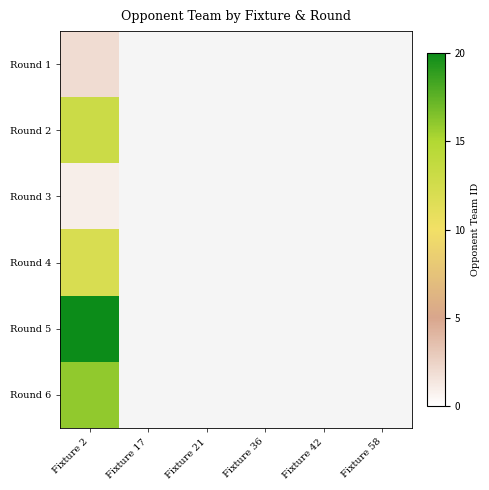

Between Fixture 42 and Fixture 58, which is larger?

Fixture 58